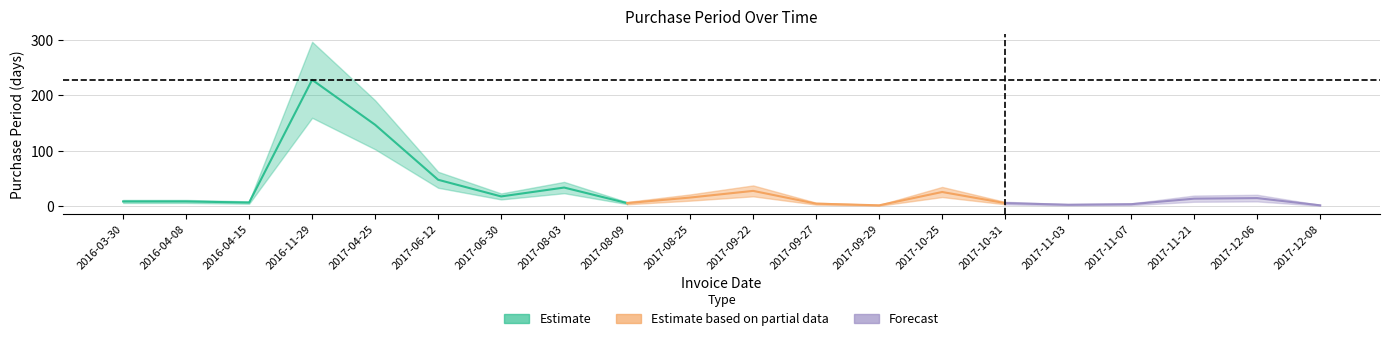

Read the value at 2016-04-15, to the nearest 10.

10